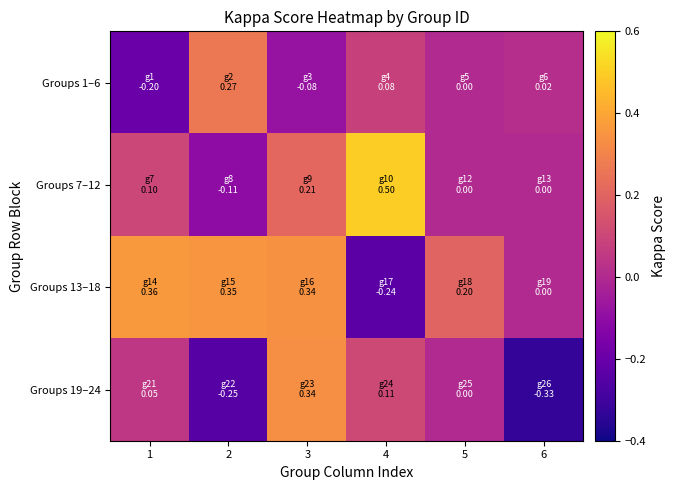

Which series changed the most between 5 and 6?

Groups 19–24